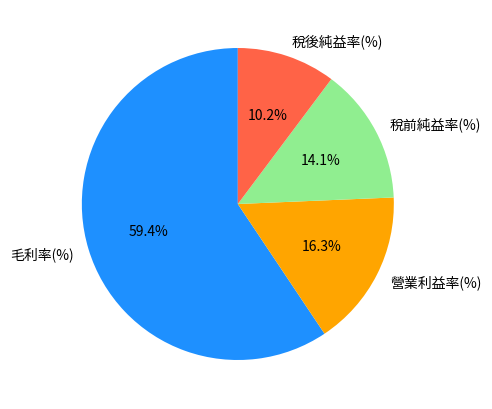

How many slices are in this pie chart?

4